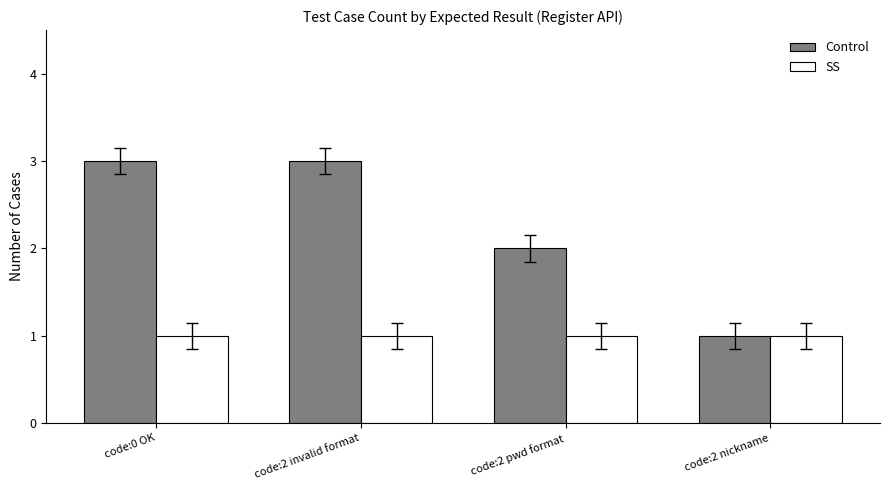

What position from the left is code:0 OK?

1